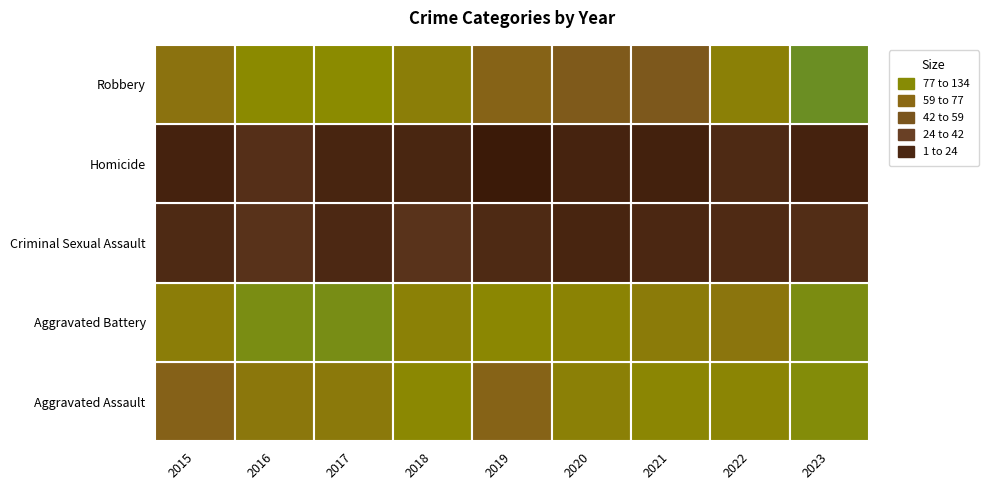

Is it true that Robbery equals 35 at 2019?

False